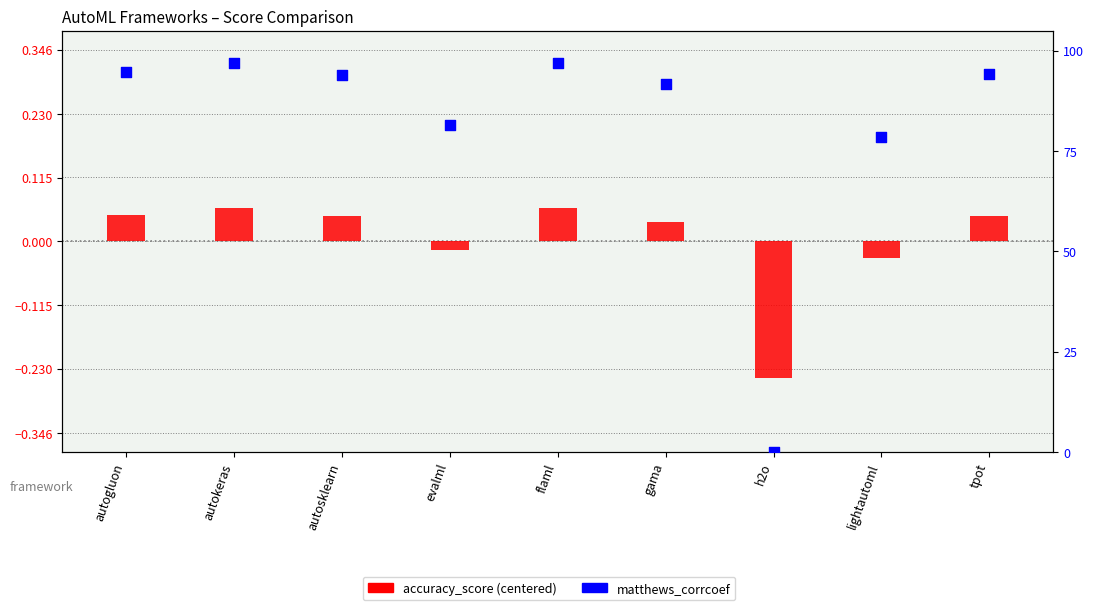

Which series reaches the maximum Y coordinate?

matthews_corrcoef